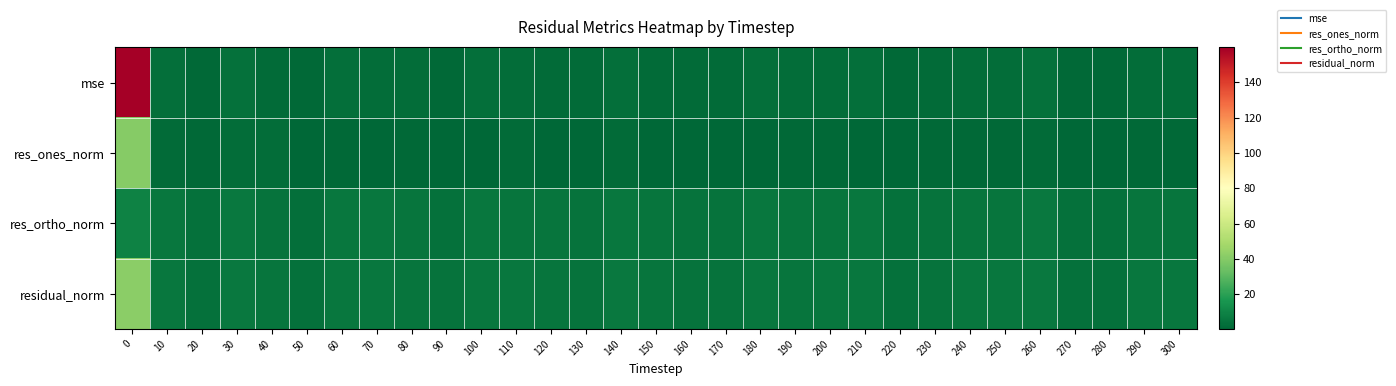

Reading right to left, extract all data points from this chart.

mse: 300=2.7	290=2.7	280=1.5	270=1.4	260=3.7	250=2.7	240=2.6	230=1.8	220=1.1	210=3.1	200=2.6	190=2.3	180=3.1	170=1.9	160=1.9	150=2.2	140=3.3	130=1.9	120=2.2	110=2.8	100=3.1	90=1.5	80=2.5	70=2.8	60=3.0	50=1.1	40=2.2	30=3.7	20=1.3	10=3.0	0=159.7
res_ones_norm: 300=1.4	290=1.4	280=0.7	270=0.7	260=1.7	250=1.4	240=1.5	230=1.6	220=0.4	210=0.7	200=1.5	190=1.4	180=0.9	170=0.7	160=0.5	150=0.9	140=2.0	130=0.5	120=0.7	110=1.7	100=0.3	90=0.9	80=1.2	70=0.7	60=1.2	50=1.0	40=2.4	30=2.2	20=1.0	10=2.0	0=40.8
res_ortho_norm: 300=5.3	290=5.2	280=3.9	270=3.9	260=6.2	250=5.3	240=5.1	230=4.2	220=3.5	210=5.8	200=5.1	190=4.9	180=5.8	170=4.5	160=4.6	150=4.8	140=5.7	130=4.5	120=4.8	110=5.3	100=5.9	90=4.0	80=5.1	70=5.5	60=5.6	50=3.4	40=4.2	30=6.0	20=3.7	10=5.4	0=9.6
residual_norm: 300=5.5	290=5.4	280=4.0	270=3.9	260=6.4	250=5.5	240=5.3	230=4.5	220=3.5	210=5.9	200=5.3	190=5.1	180=5.9	170=4.5	160=4.6	150=4.9	140=6.0	130=4.5	120=4.9	110=5.5	100=5.9	90=4.1	80=5.2	70=5.5	60=5.8	50=3.5	40=4.9	30=6.4	20=3.8	10=5.8	0=41.9